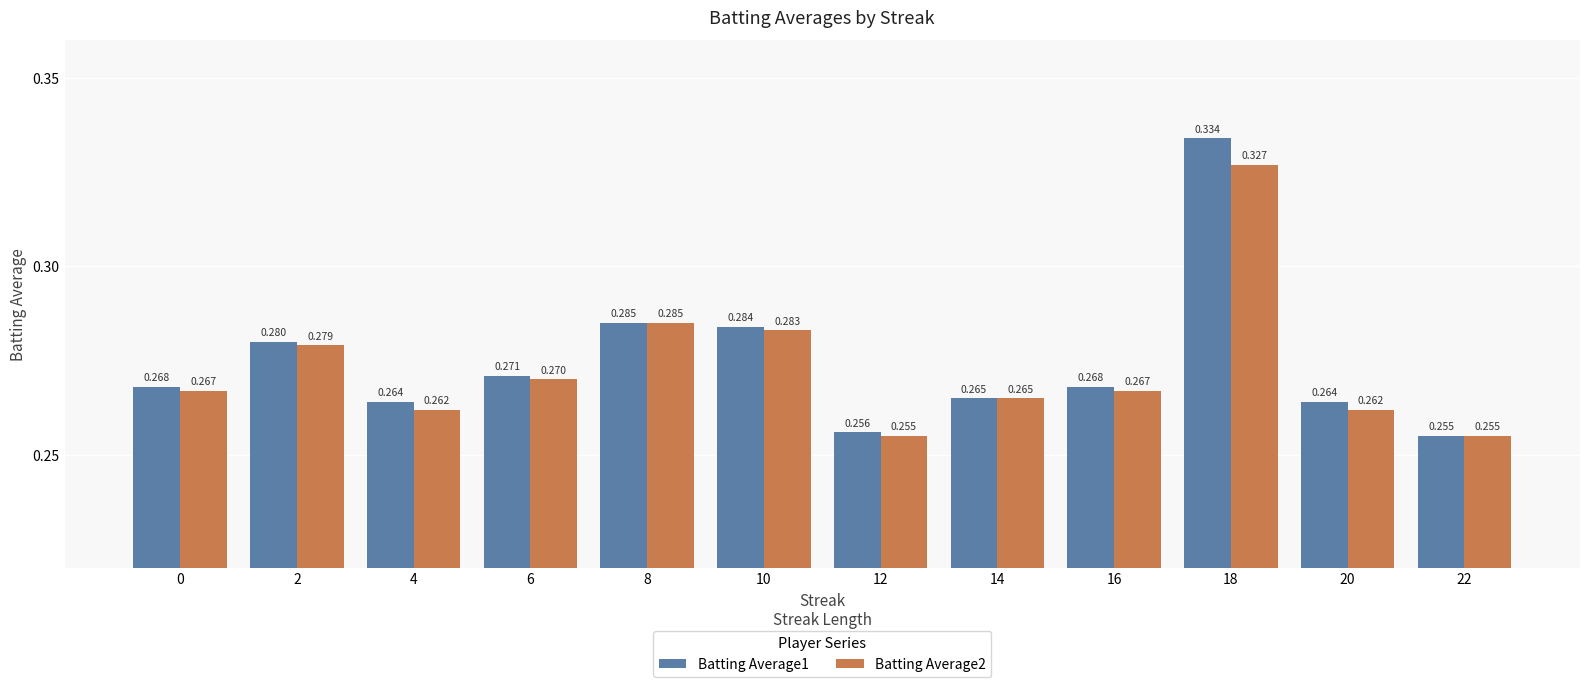

Is the value of Batting Average1 at 8 greater than the value of Batting Average2 at 4?

Yes